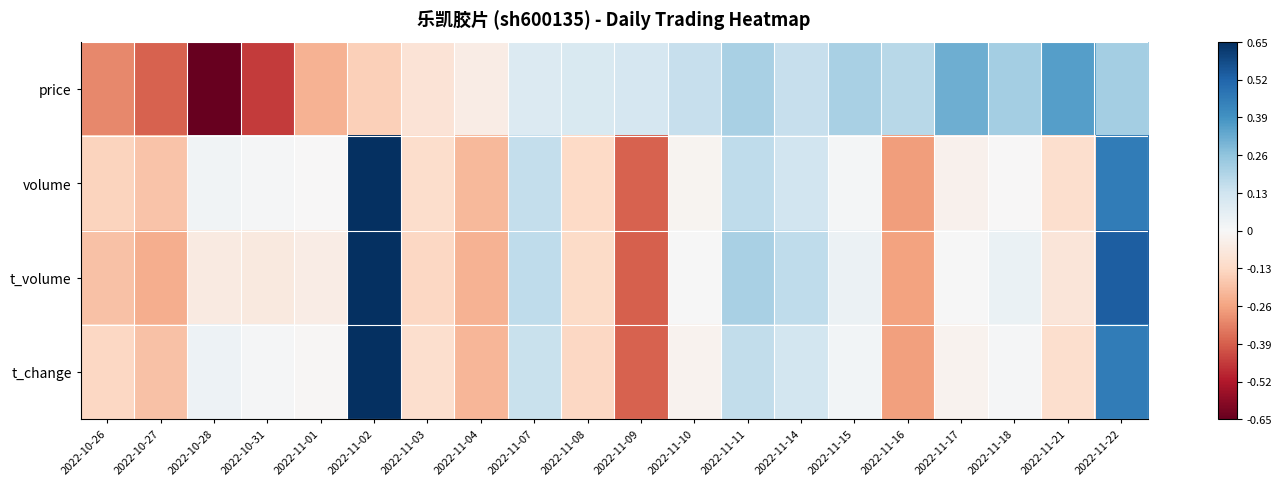

Which label corresponds to the smallest value in the chart?

2022-10-28